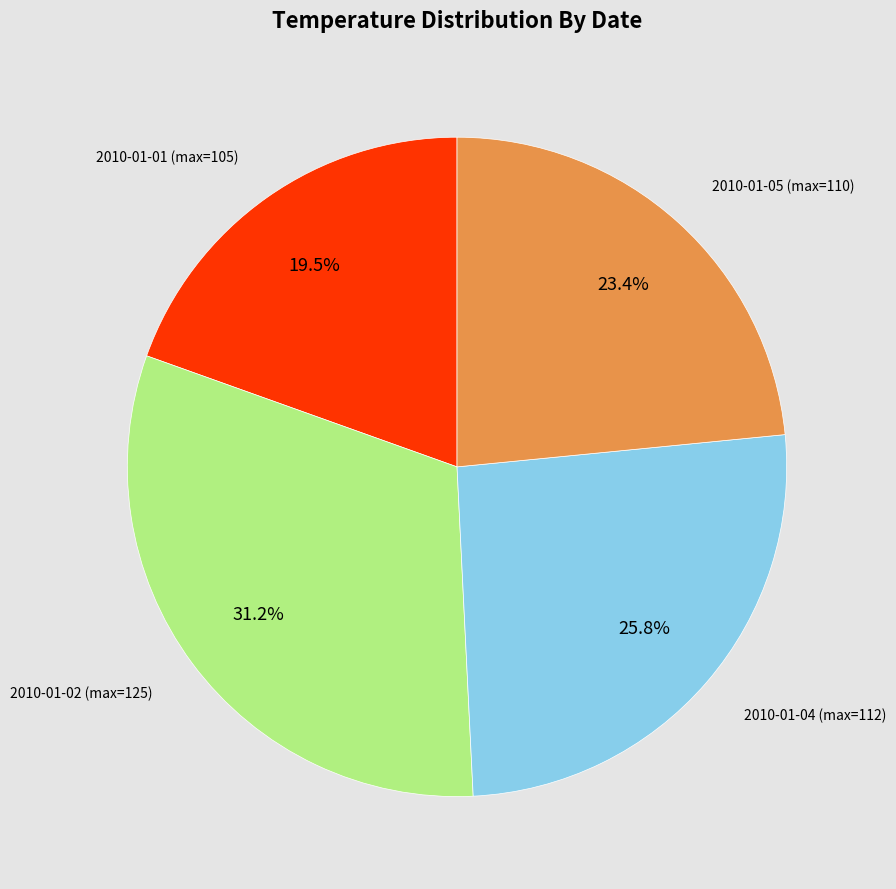

Does any single category account for the majority?

No